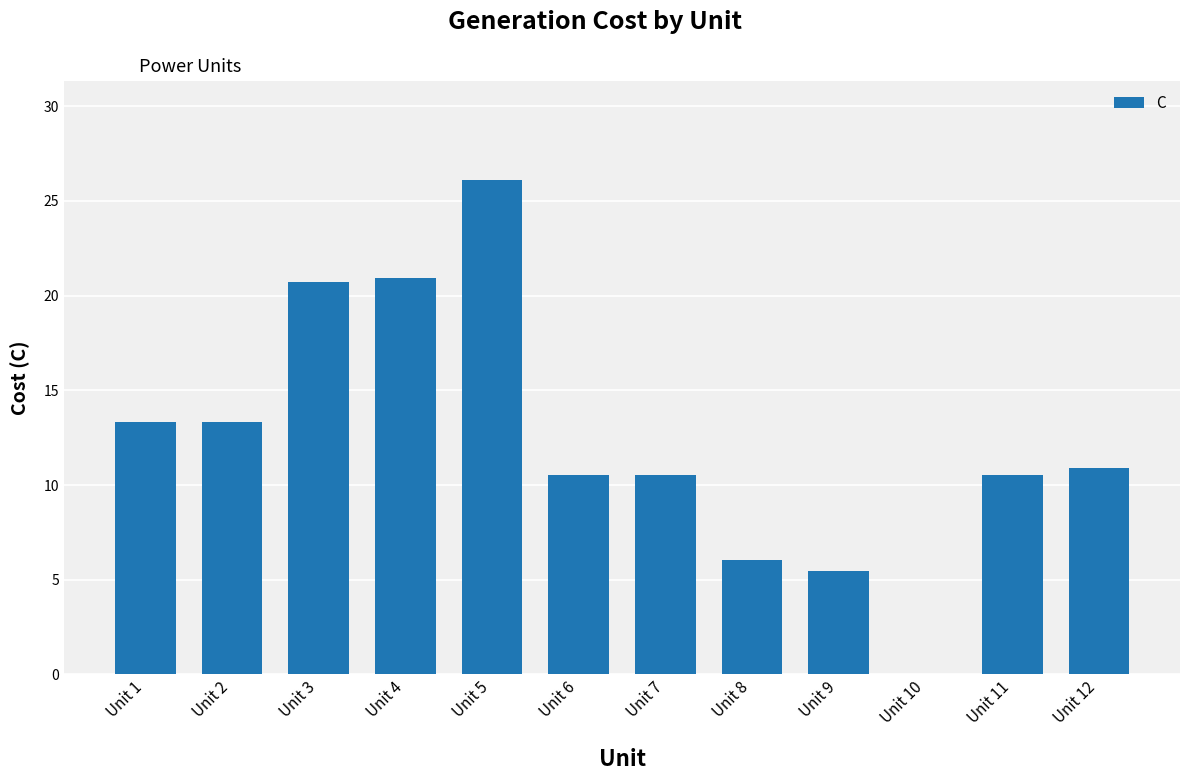

Is it true that the value at Unit 7 is 10.5?

True